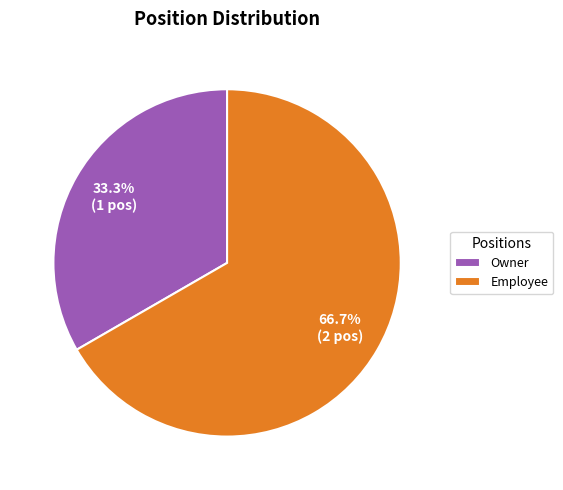

Is the sum of Owner and Employee greater than half?

Yes